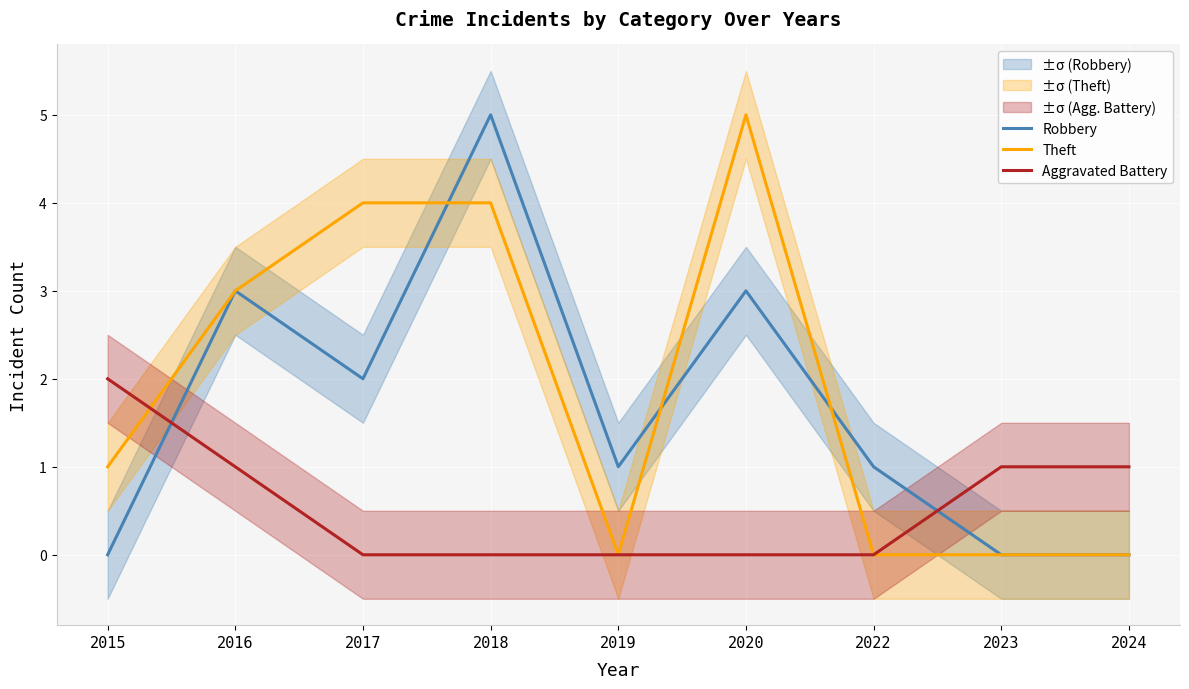

Which category has the highest value in the Theft series?

2020